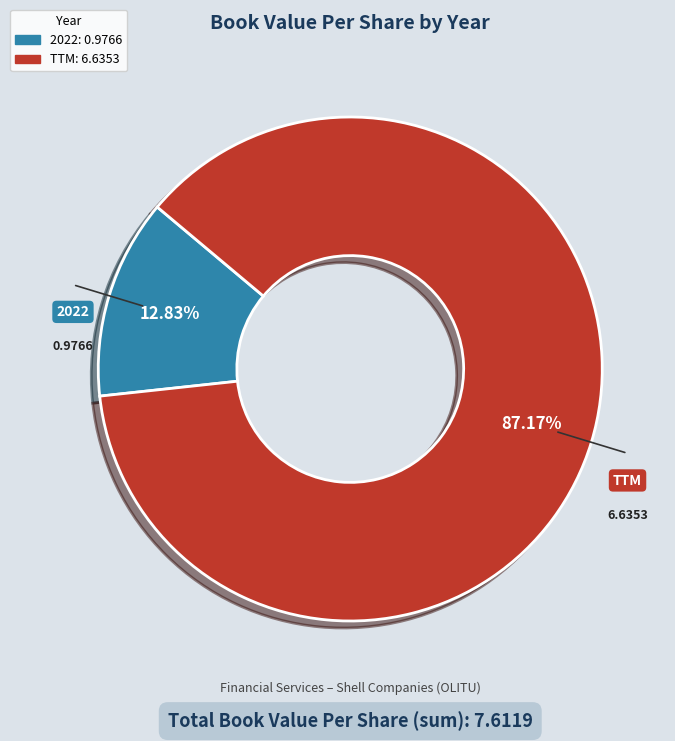

Rank the categories by value from lowest to highest.

2022, TTM